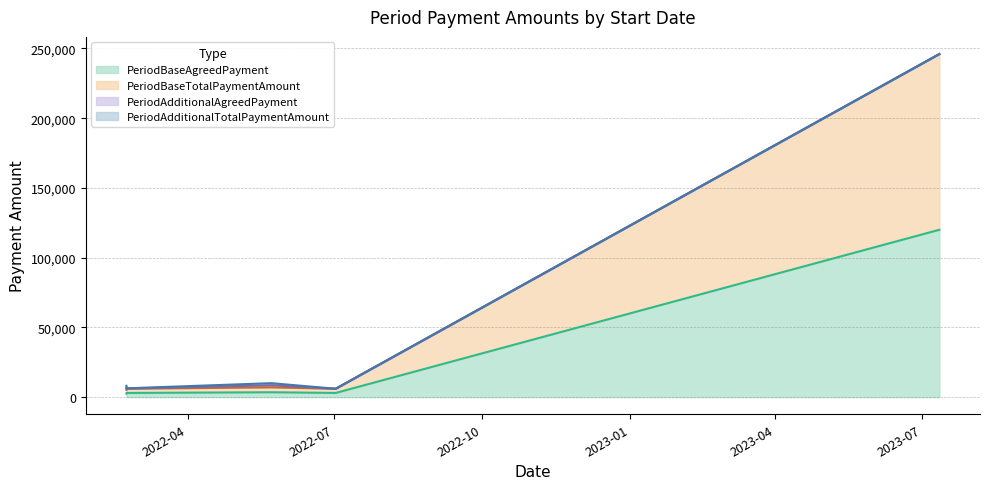

At which label does PeriodAdditionalAgreedPayment first exceed 150?

2022-02-22